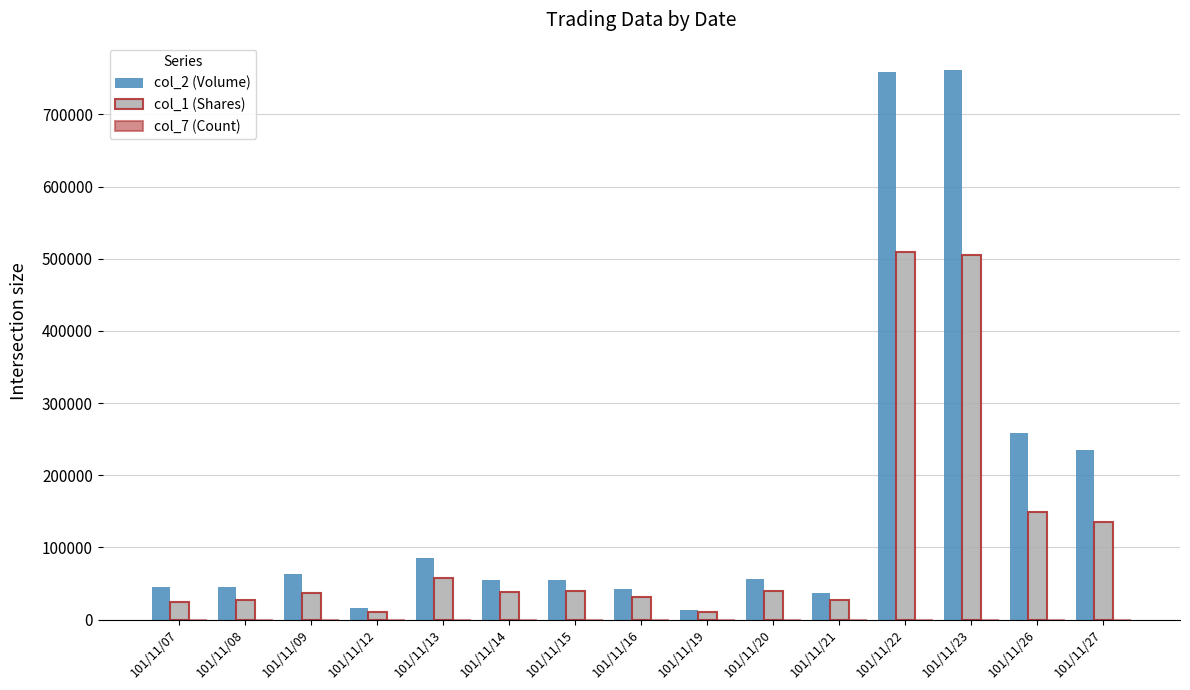

What is the maximum value for col_1 (Shares)?

510000